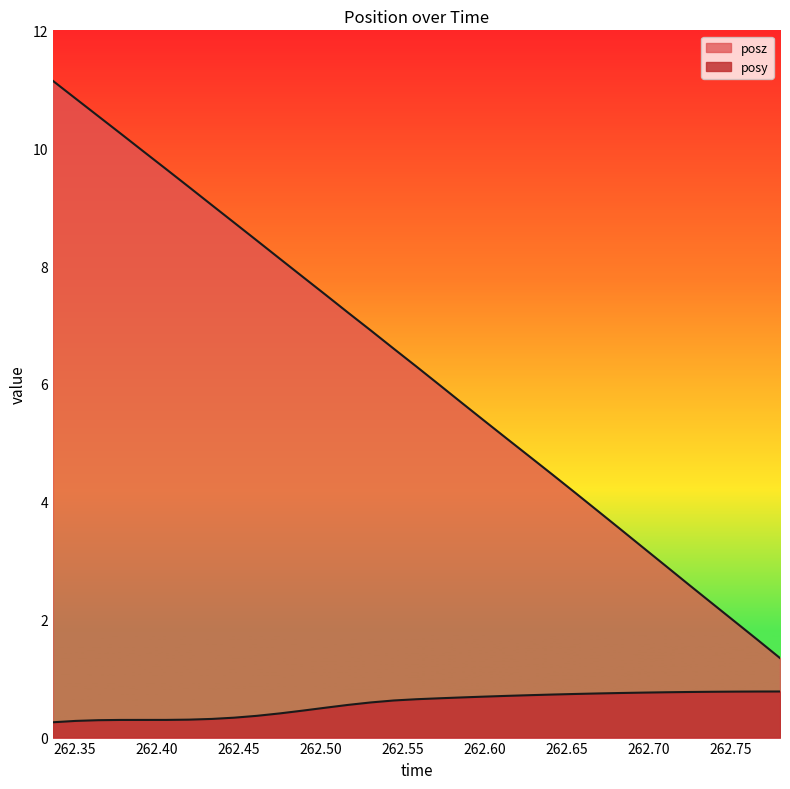

List the labels in order of posz value, smallest first.

262.7803, 262.7666, 262.7531, 262.7389, 262.7253, 262.7111, 262.6973, 262.6835, 262.6694, 262.6556, 262.6417, 262.6278, 262.614, 262.6001, 262.5864, 262.5724, 262.5586, 262.5447, 262.5308, 262.5168, 262.5032, 262.4891, 262.4753, 262.4613, 262.4475, 262.4338, 262.4196, 262.4058, 262.3922, 262.3781, 262.3644, 262.3507, 262.3368